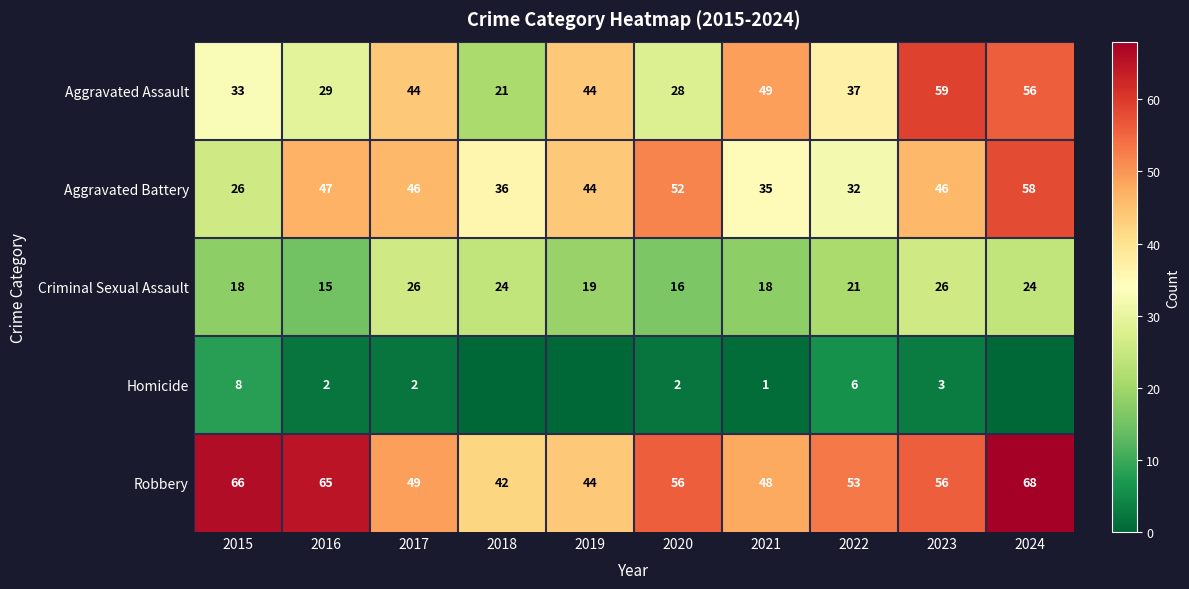

Read the Aggravated Battery value at 2023.

46